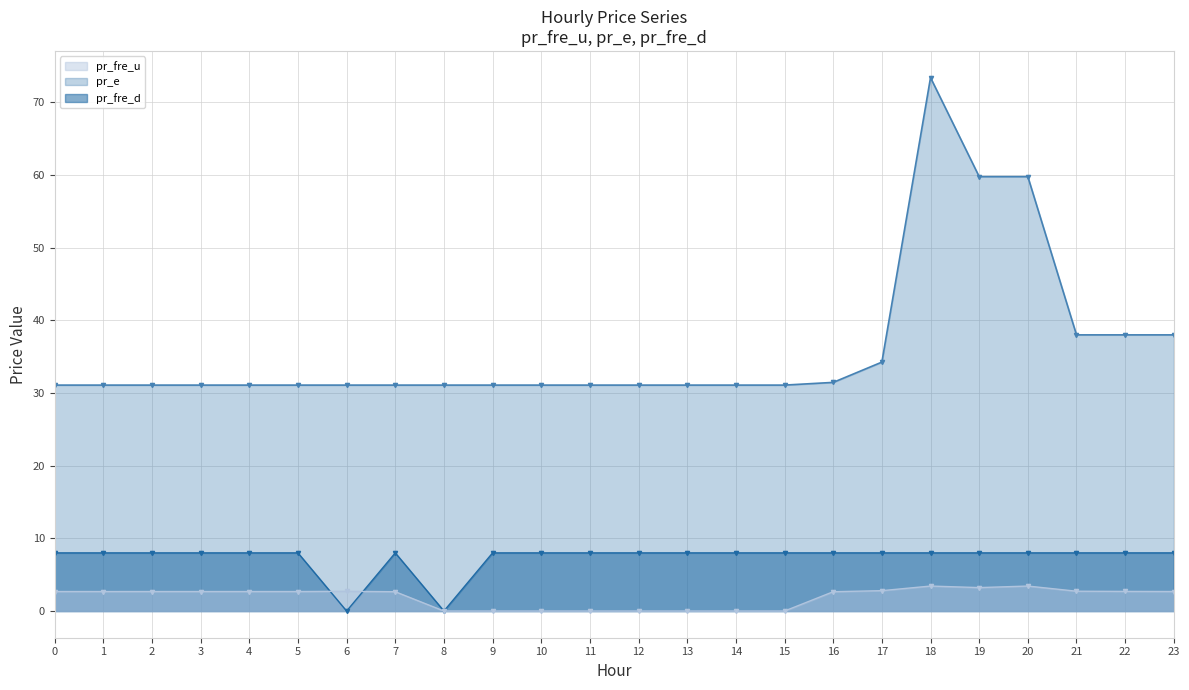

Which has a higher value, 18 or 3?

18